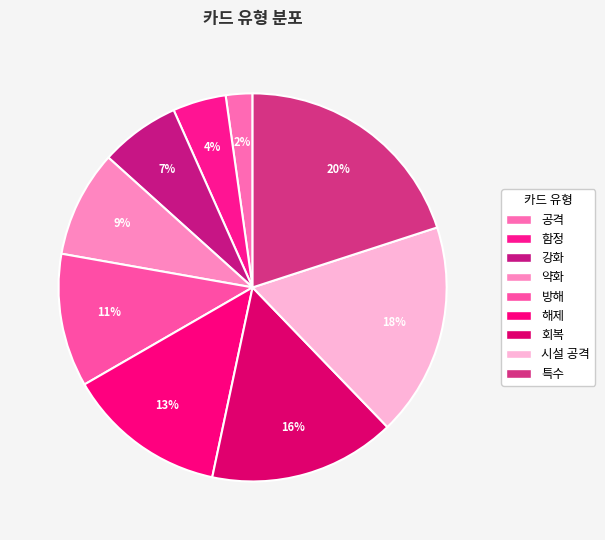

Does 공격 account for over 50% of the chart?

No